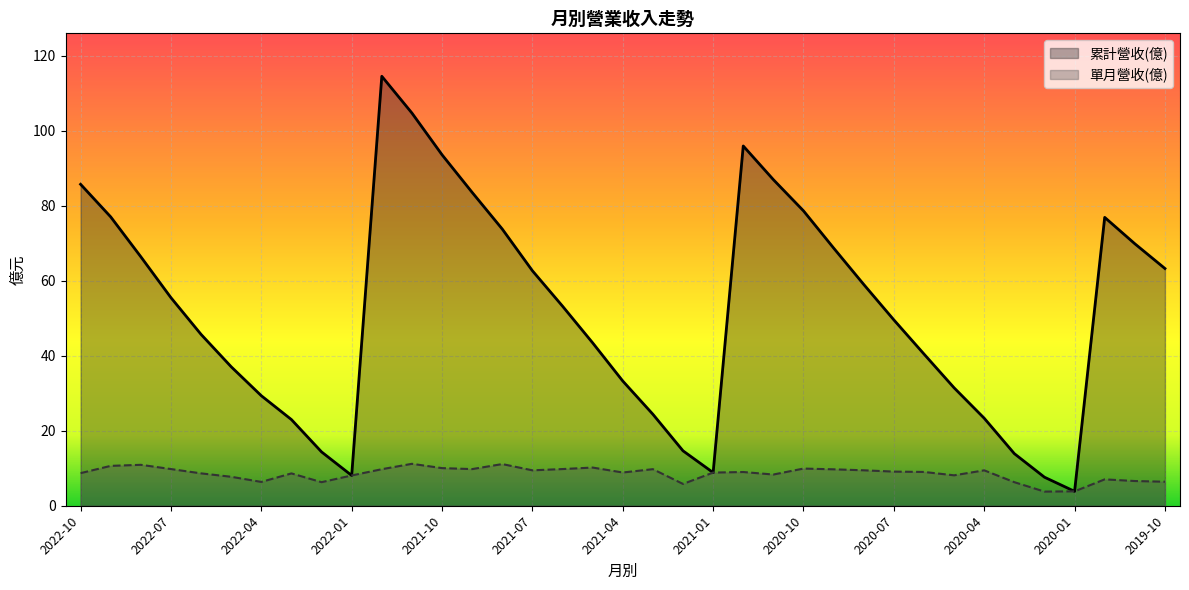

How many series are shown in this chart?

2